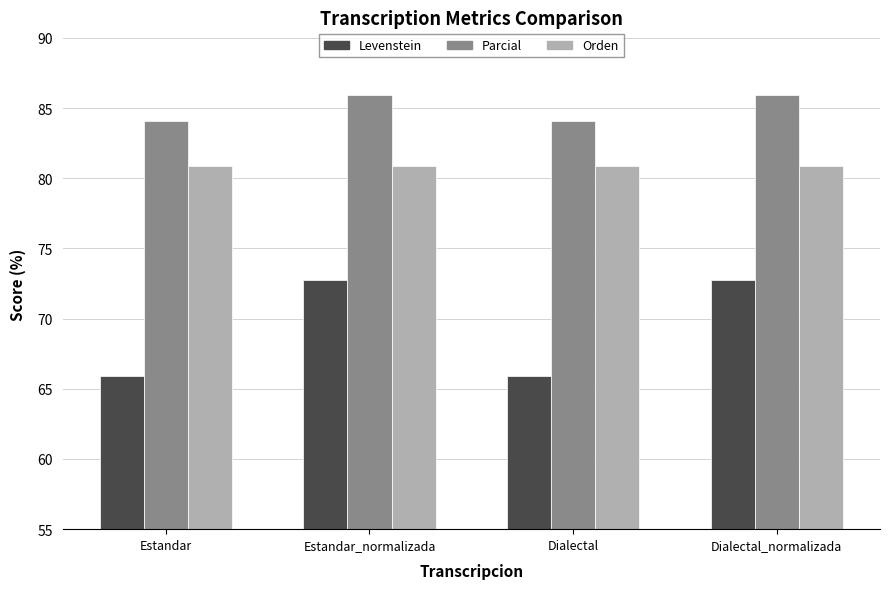

What are all the series names shown in the legend?

Levenstein, Parcial, Orden